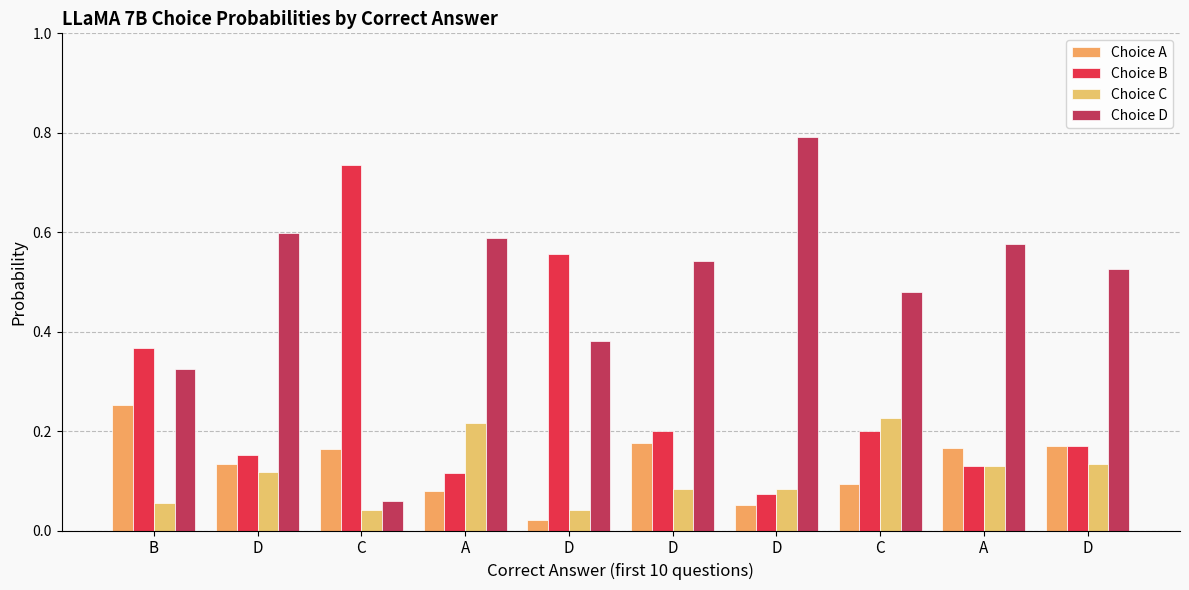

How many bars are there in each group?

4